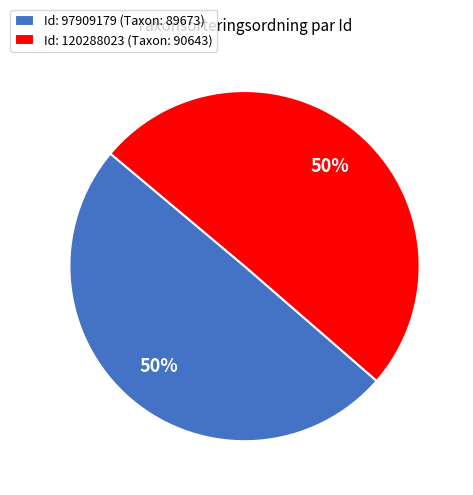

To the nearest percent, what is the combined percentage of Id: 120288023 (Taxon: 90643) and Id: 97909179 (Taxon: 89673)?

100%